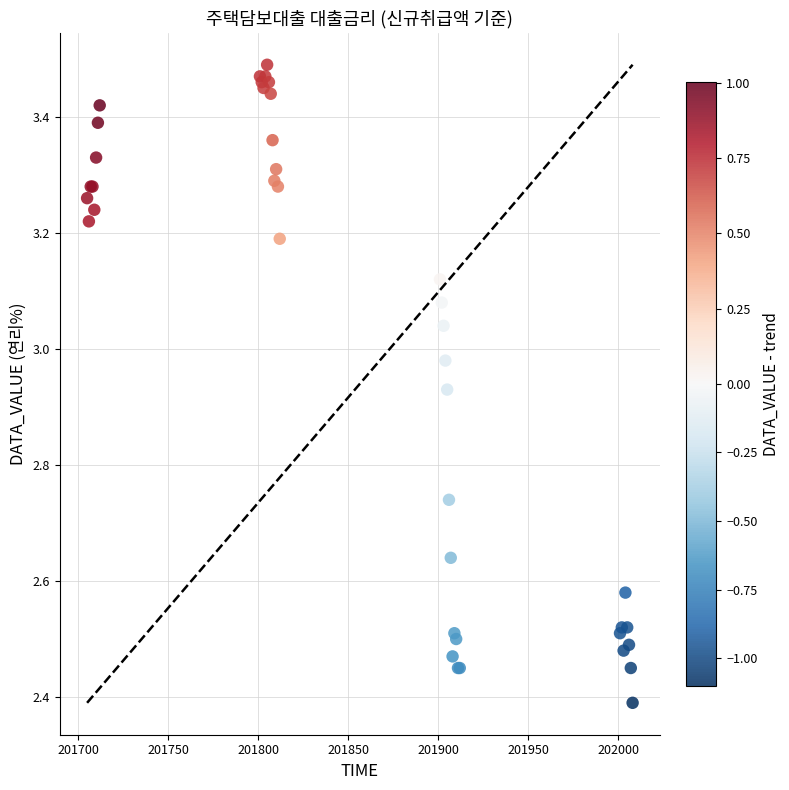

What Y value in the scatter plot is closest to 2?

2.4